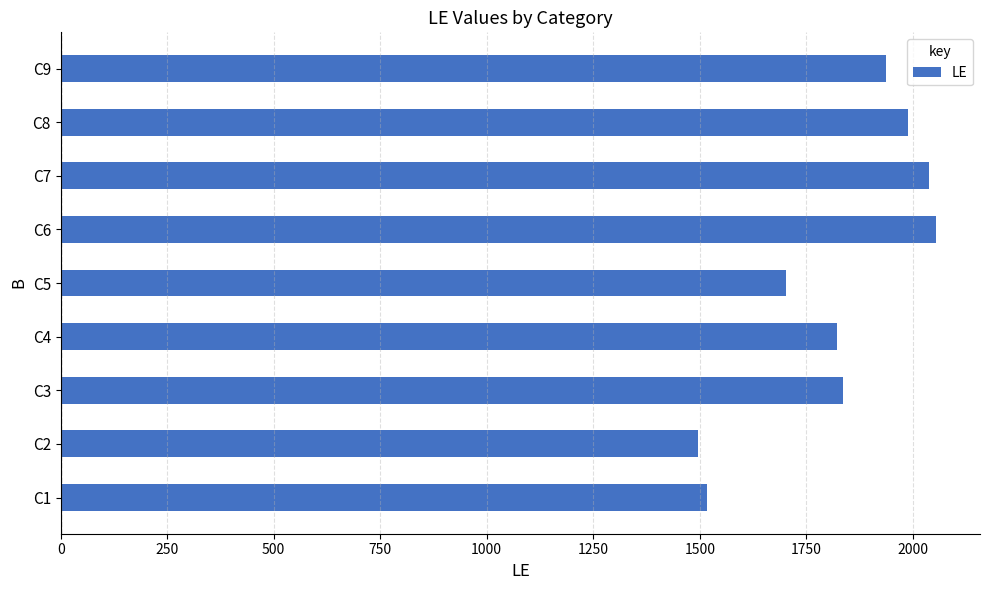

Reading bottom to top, list all the values displayed in this chart.

1517	1495	1836	1822	1703	2055	2037	1988	1937